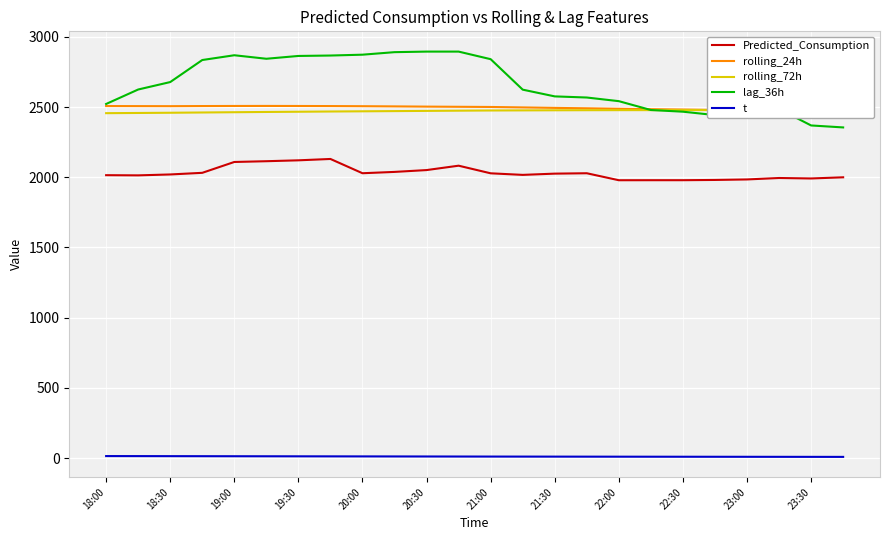

Is the value of lag_36h at 23:00 greater than the value of t at 20:00?

Yes